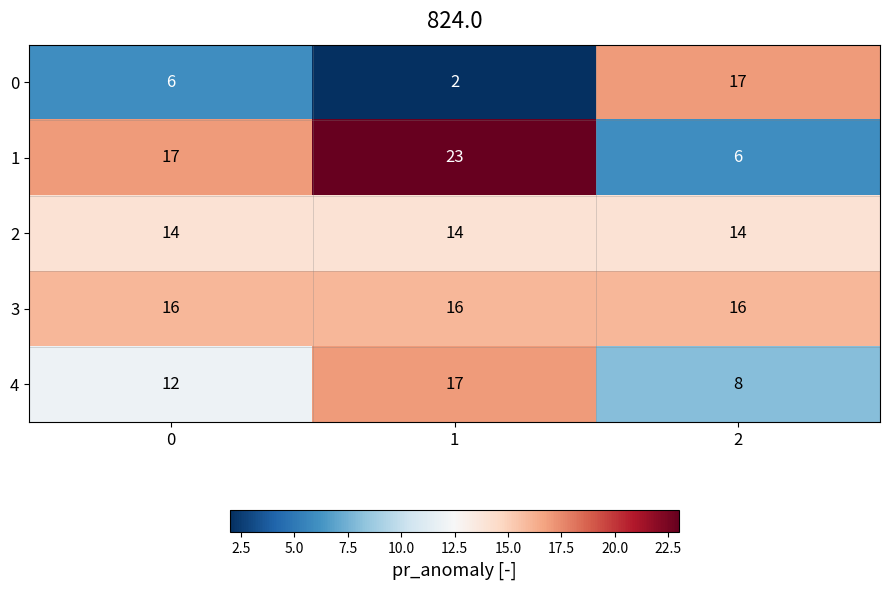

What is the sum of the 4 values at 2 and 0?

20